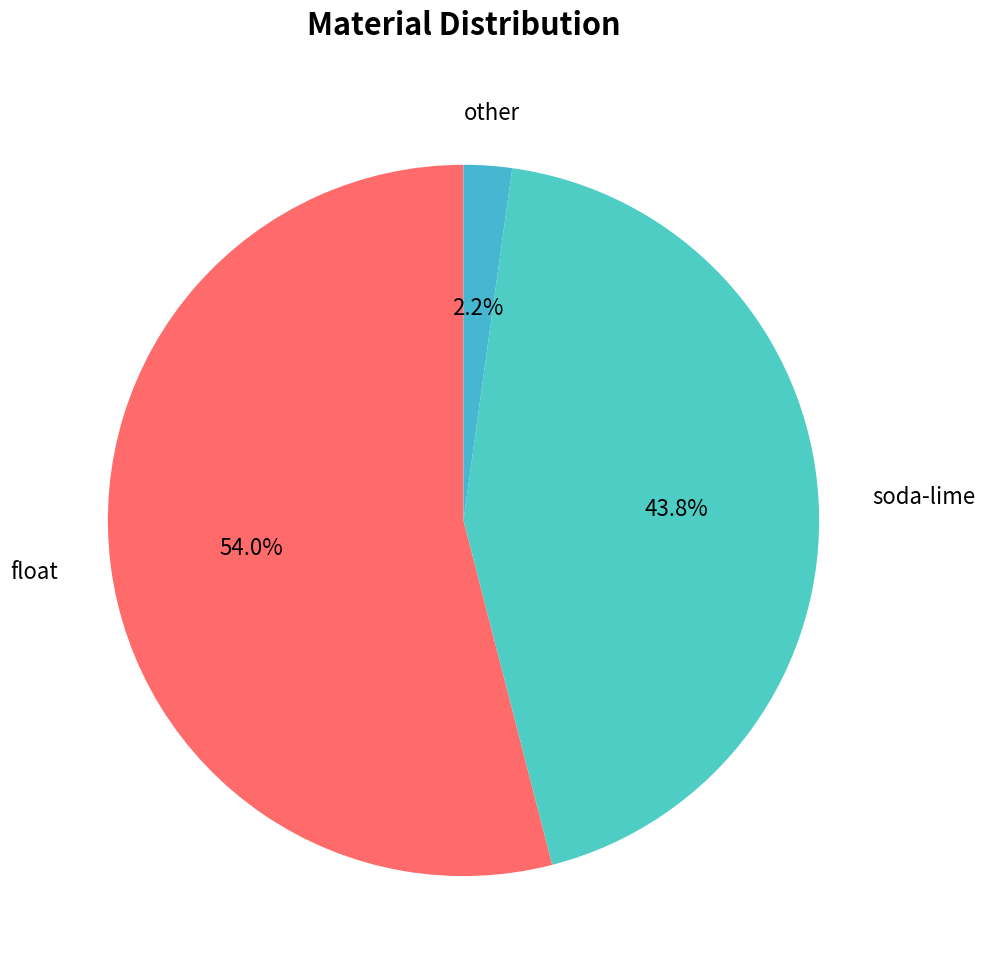

Does any single category account for the majority?

Yes